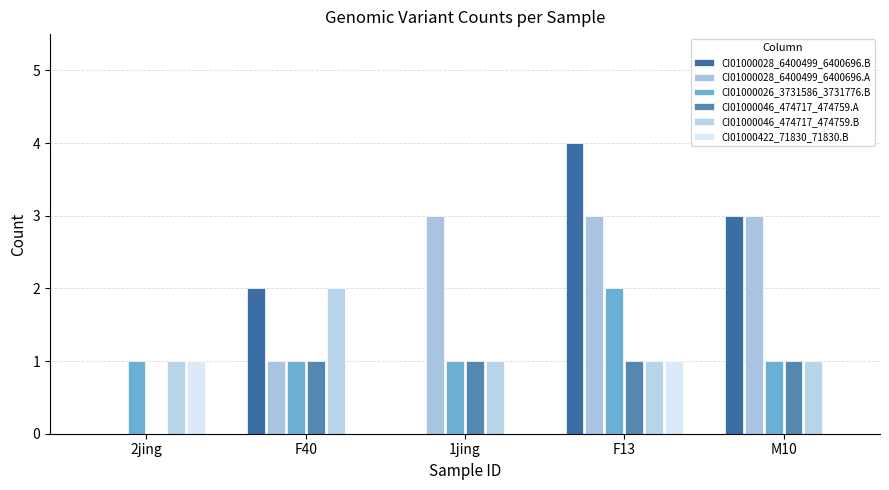

How many CI01000026_3731586_3731776.B values are between 1 and 2?

5